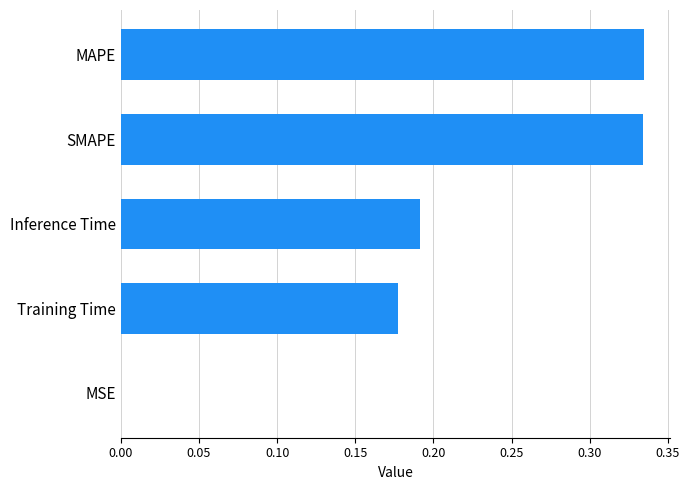

Is it true that the value at SMAPE is 0.1?

False